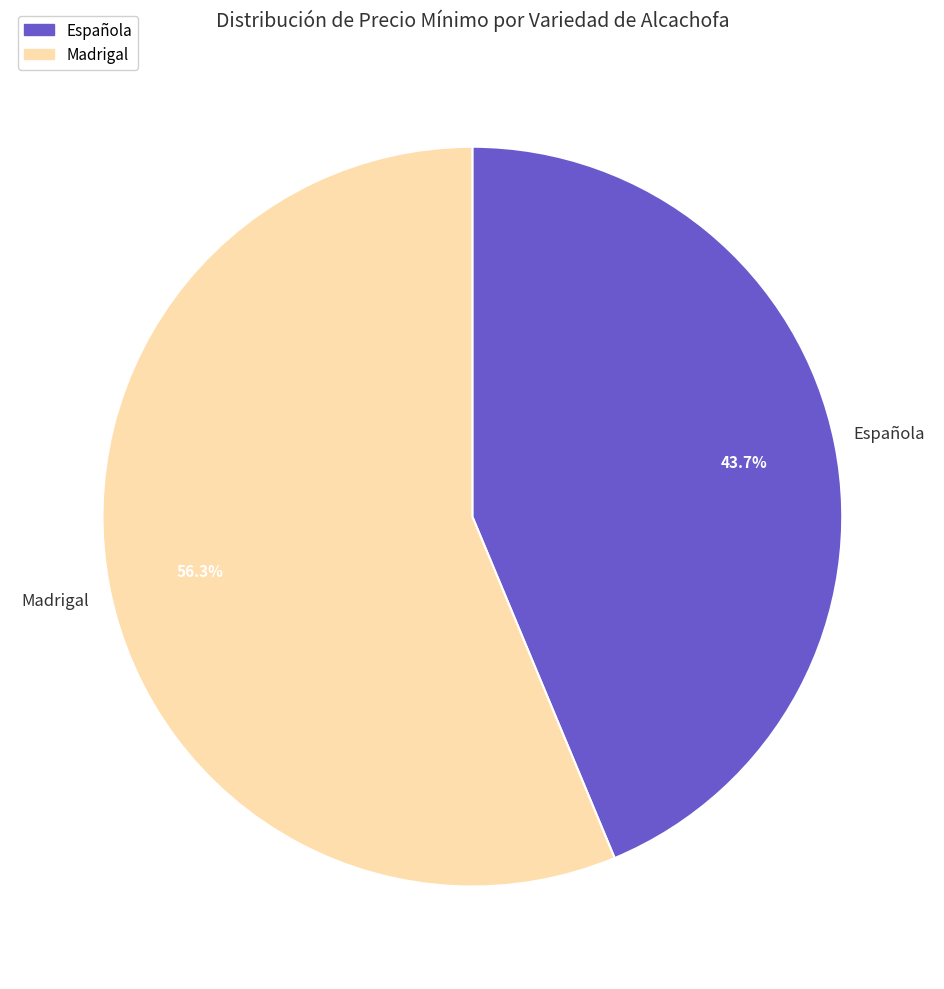

Is there any slice that represents more than half of the pie?

Yes